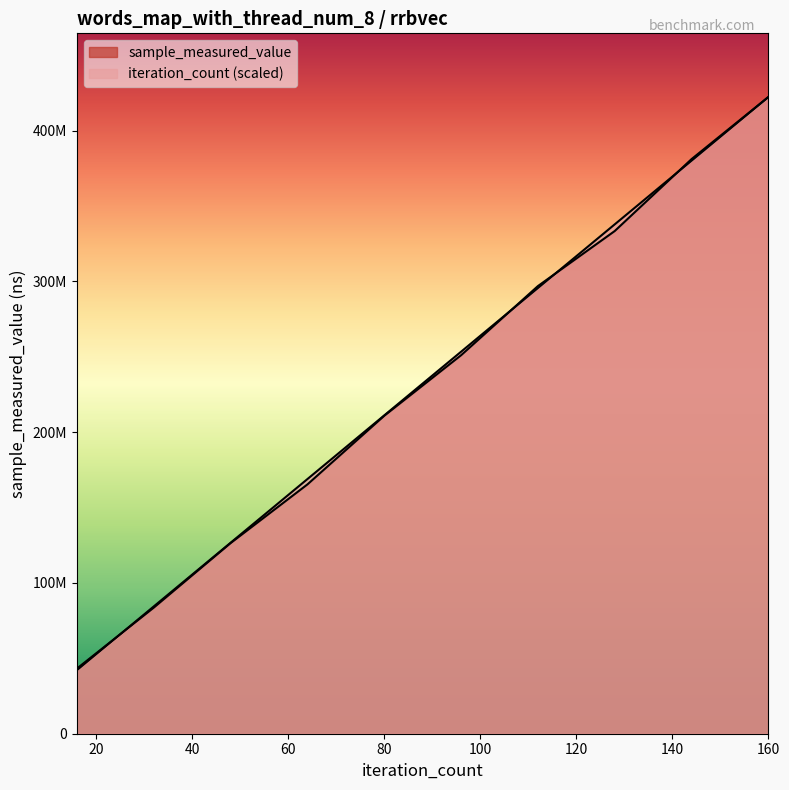

The iteration_count series shows 101911308.5 at 144. True or false?

False